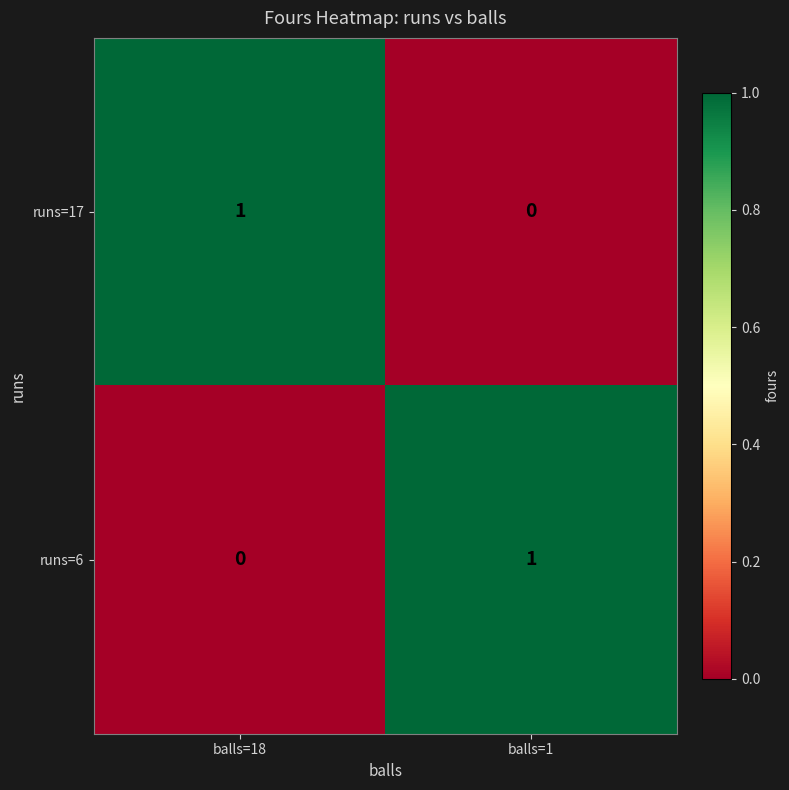

At which label does runs=6 reach its minimum?

balls=18